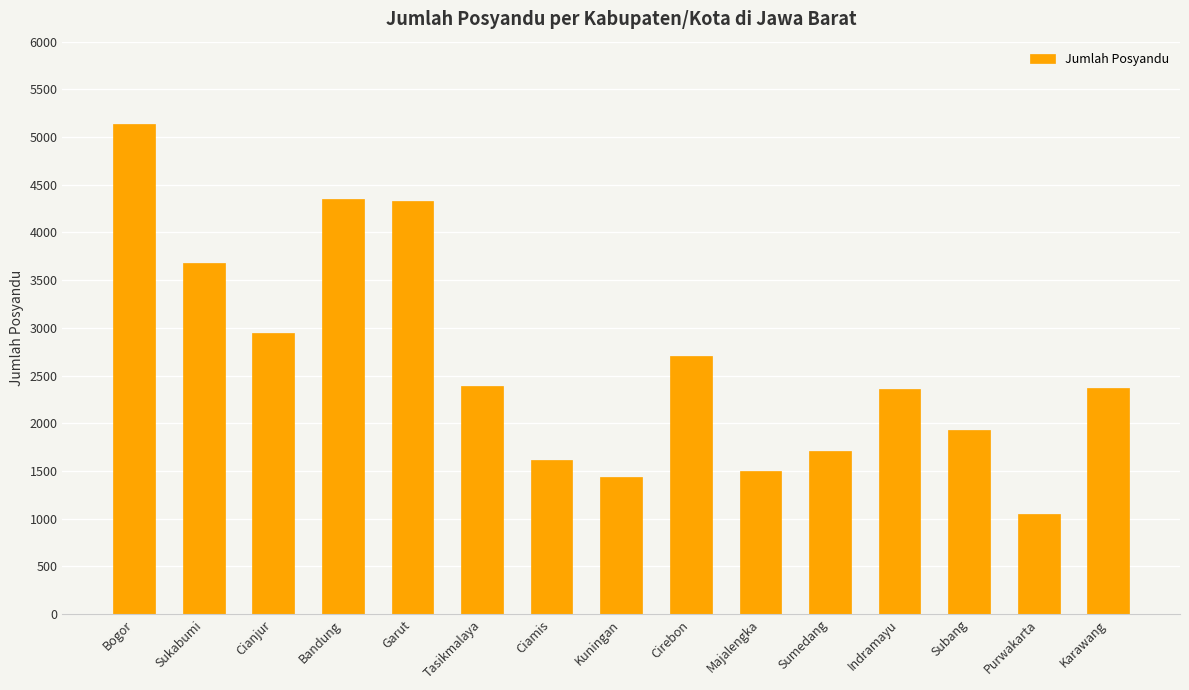

The chart shows a value of 4146 at Karawang. True or false?

False